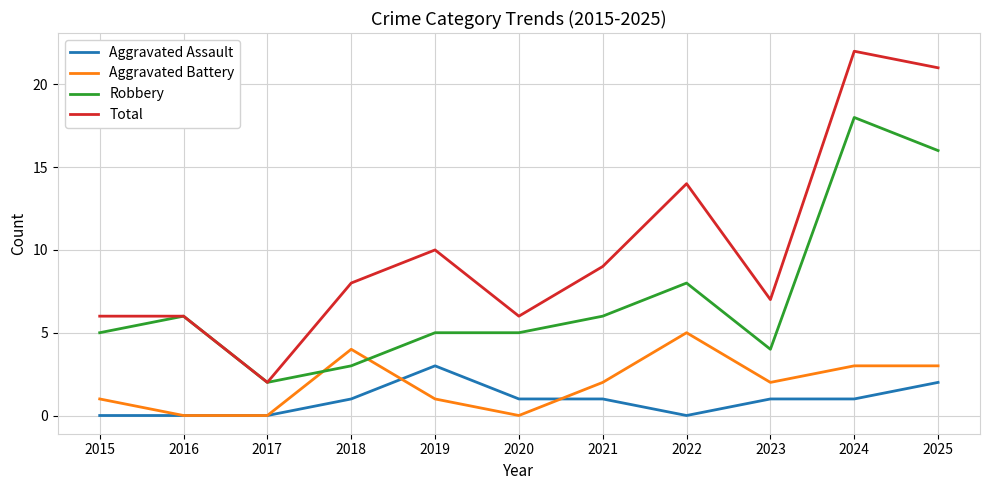

What is the sum of all Total values?

111